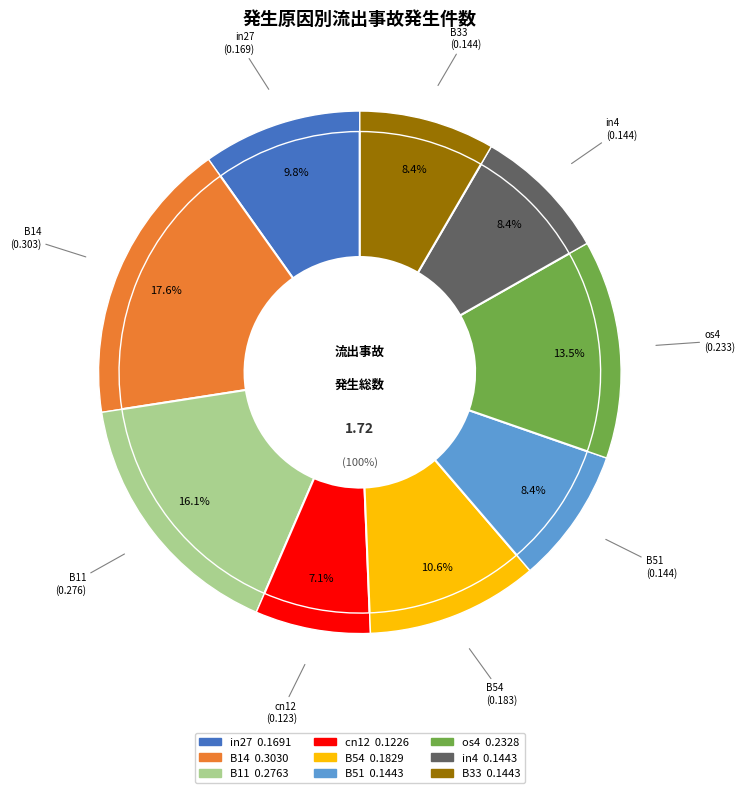

To the nearest percent, what is the combined percentage of B51 and in27?

18%